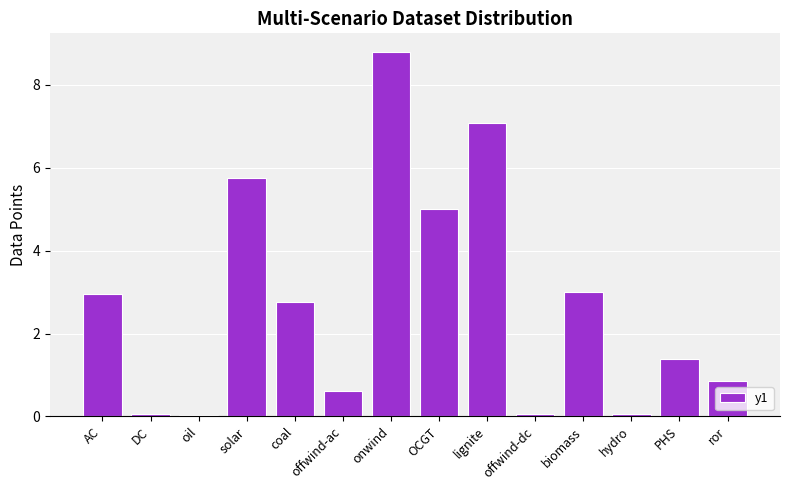

How many bars are there in total?

14